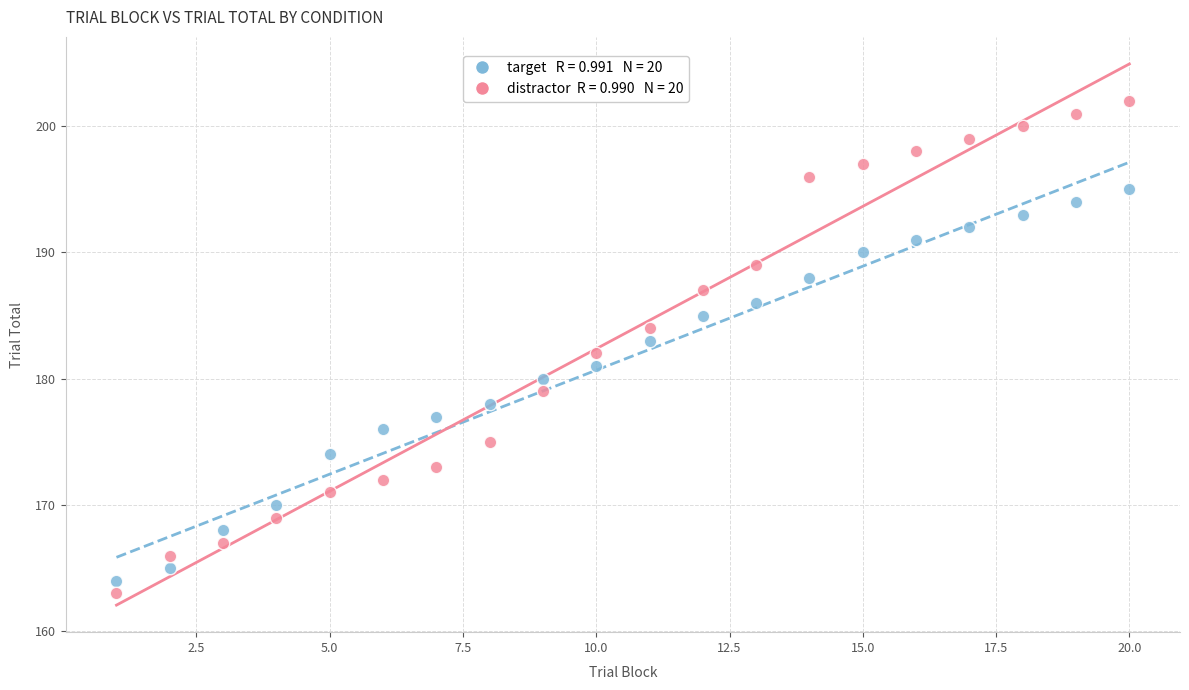

Across all data points, what is the range of Y values (max minus min)?

39